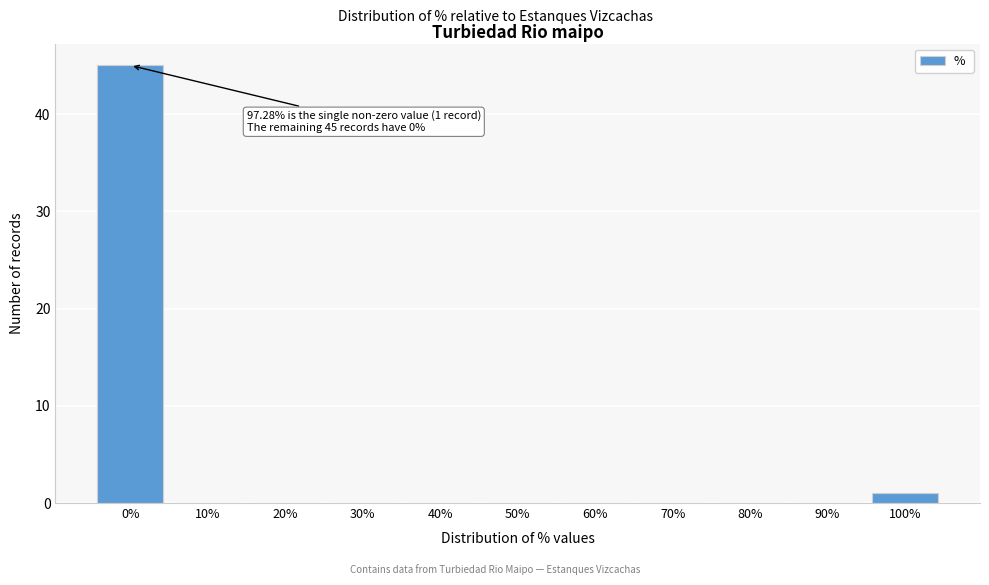

Reading left to right, transcribe all the data shown in this chart.

0%=45	10%=0	20%=0	30%=0	40%=0	50%=0	60%=0	70%=0	80%=0	90%=0	100%=1